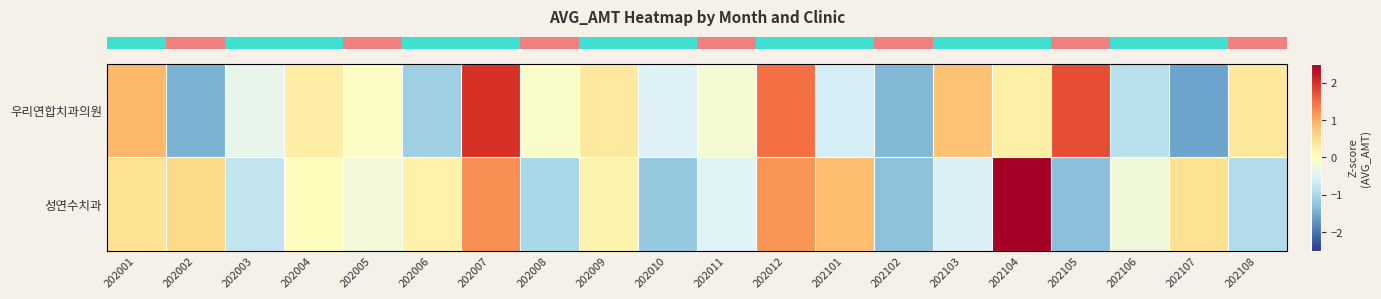

Rank the series at 202012 from highest to lowest value.

row_0, row_1